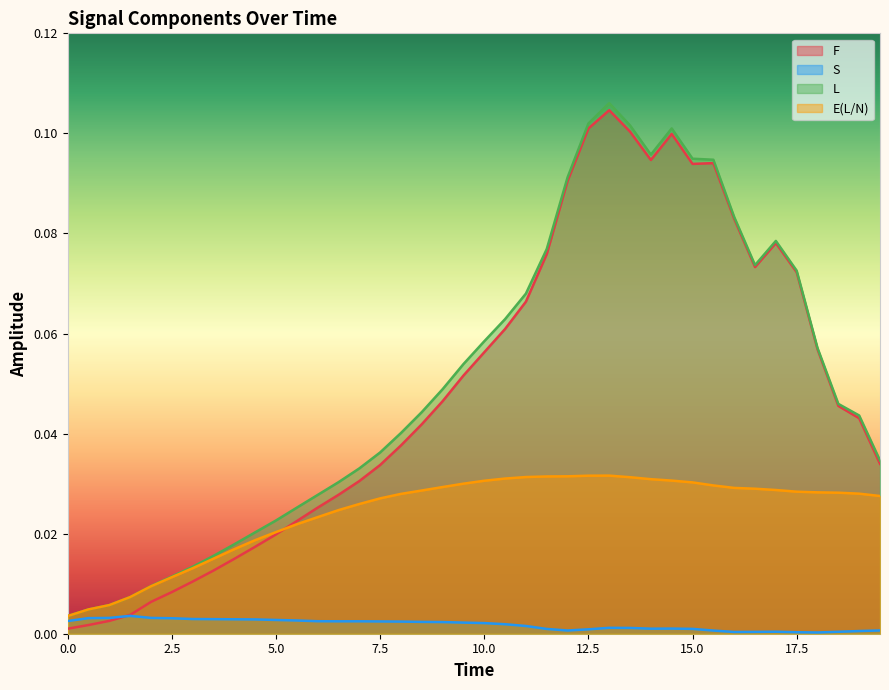

How many intersections are there between F and S?

1